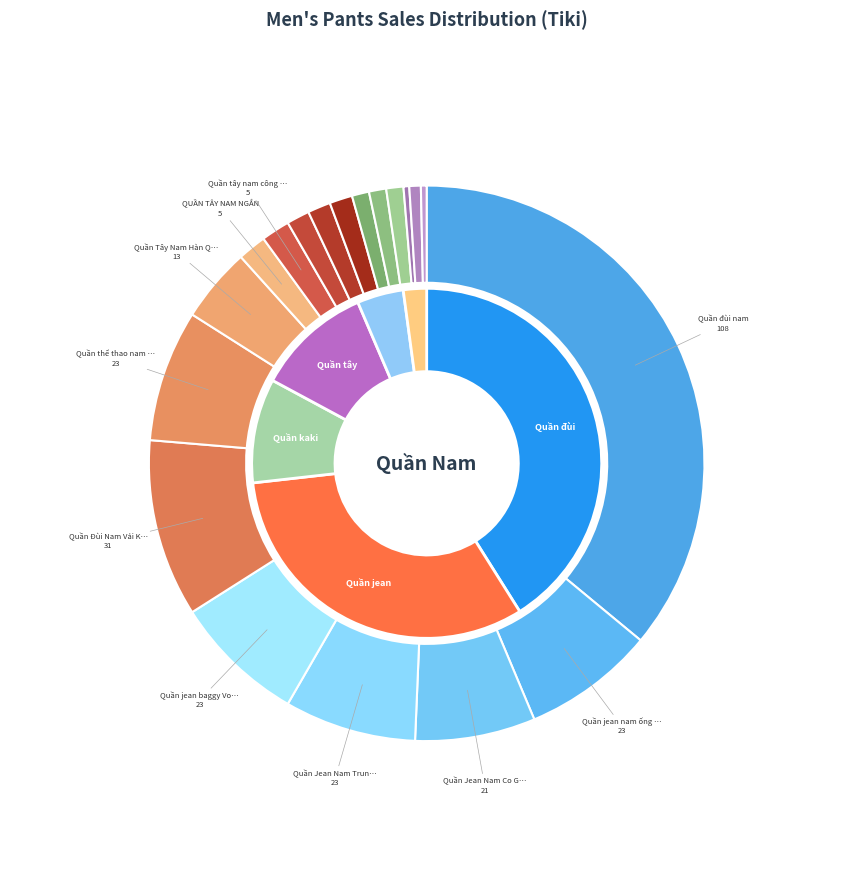

What is the smallest slice in the pie chart?

OWEN - Quần kaki (1)